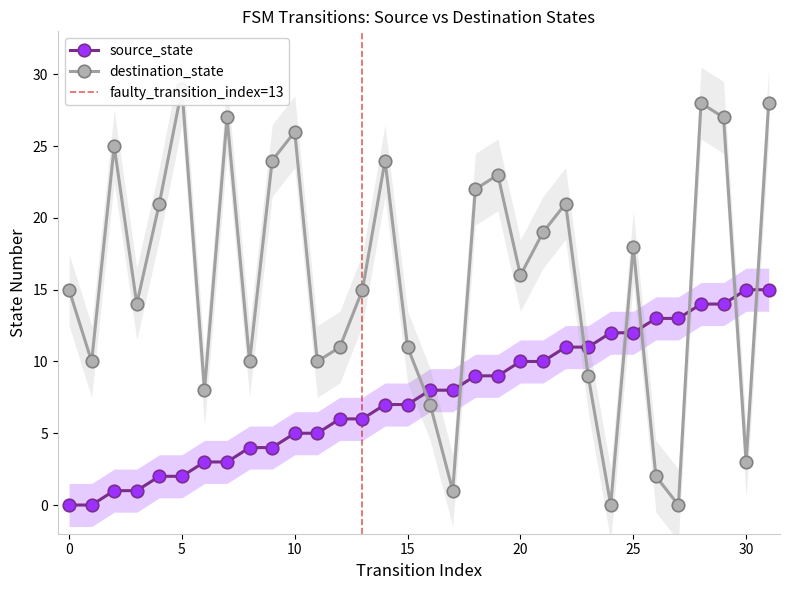

At which category is the sum across all series the highest?

31